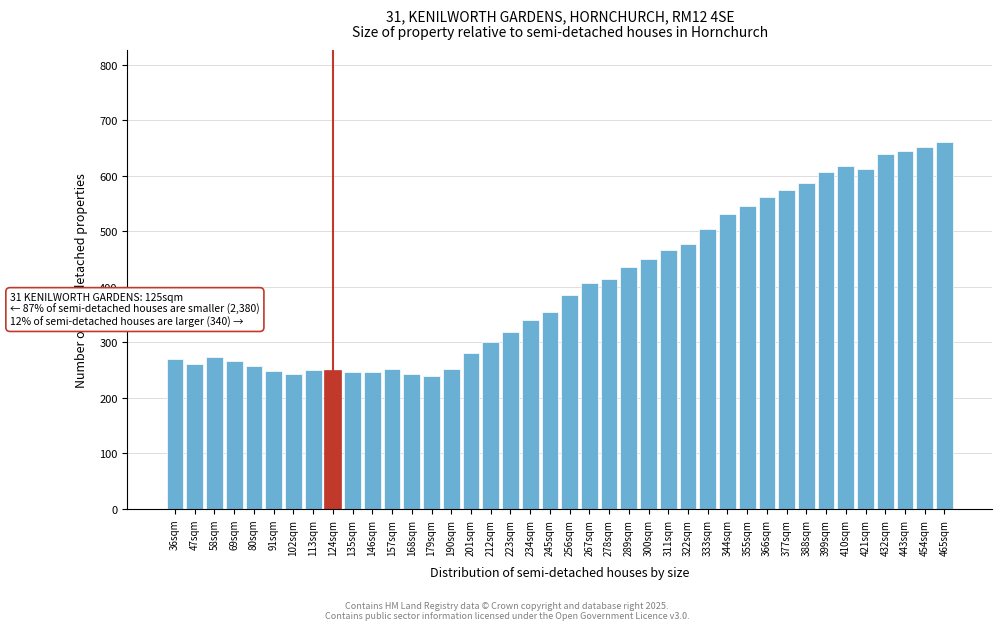

What position from the right is 124sqm?

32